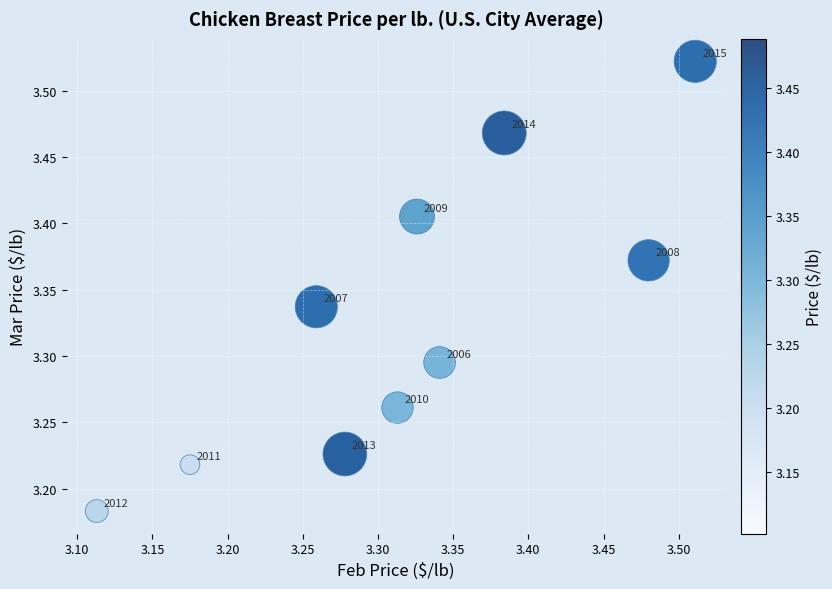

What is the range of X values (max minus min)?

0.4